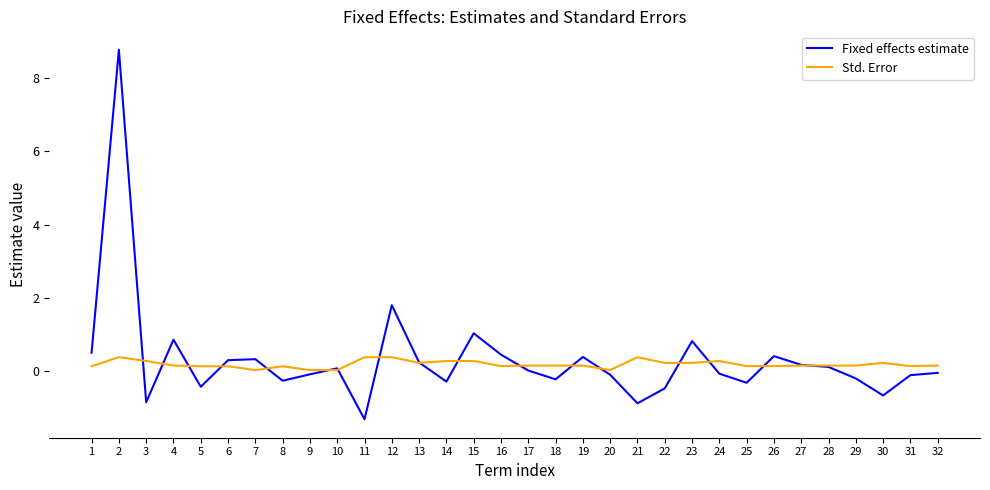

At which category does the chart reach its minimum across all series?

11